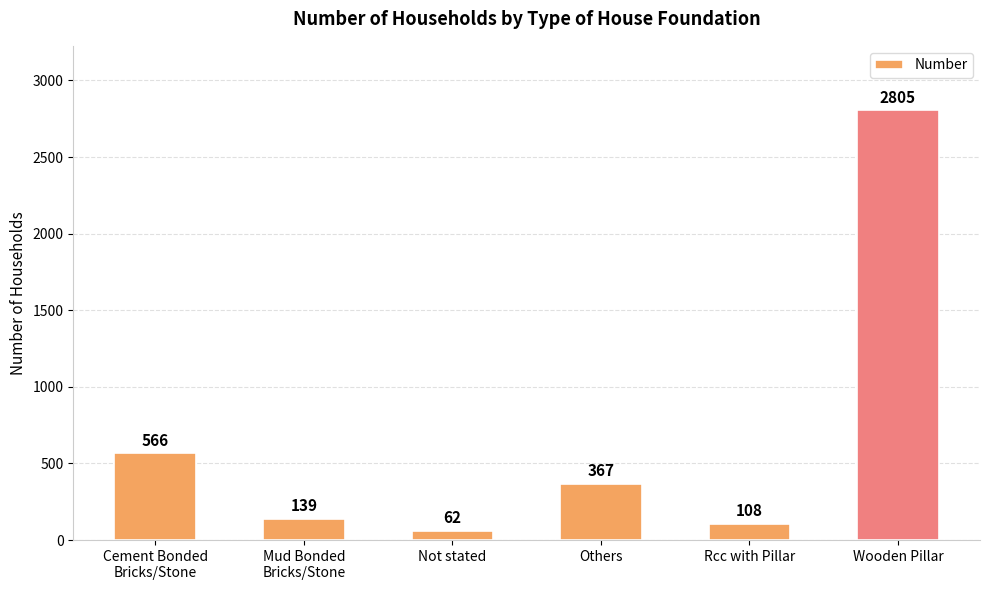

What is the sum of all values?

4047